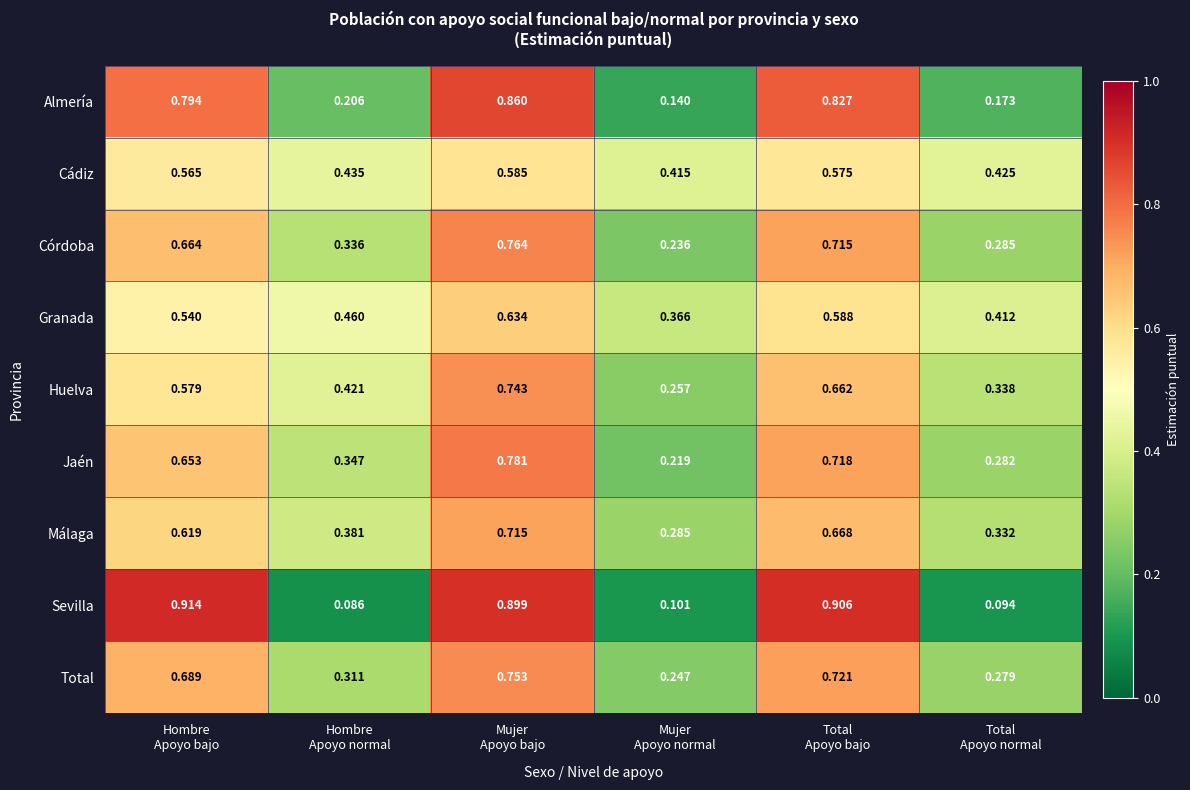

Which series has the widest spread of values?

Sevilla